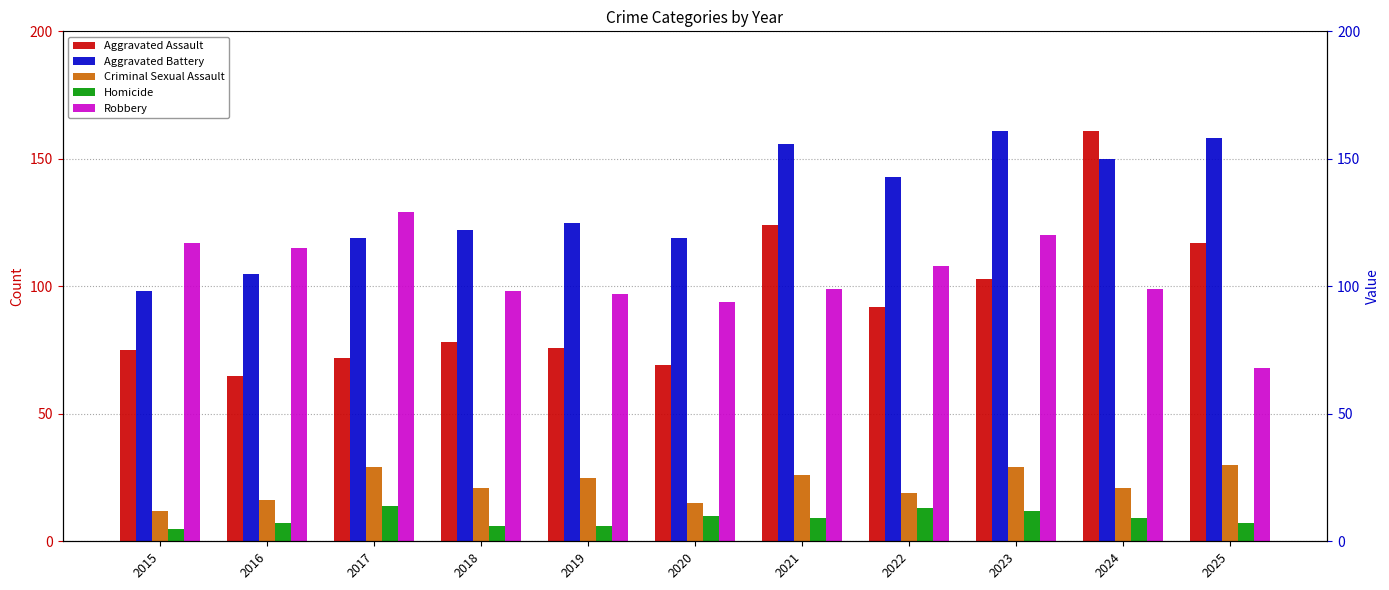

What is the sum of all Homicide values?

98